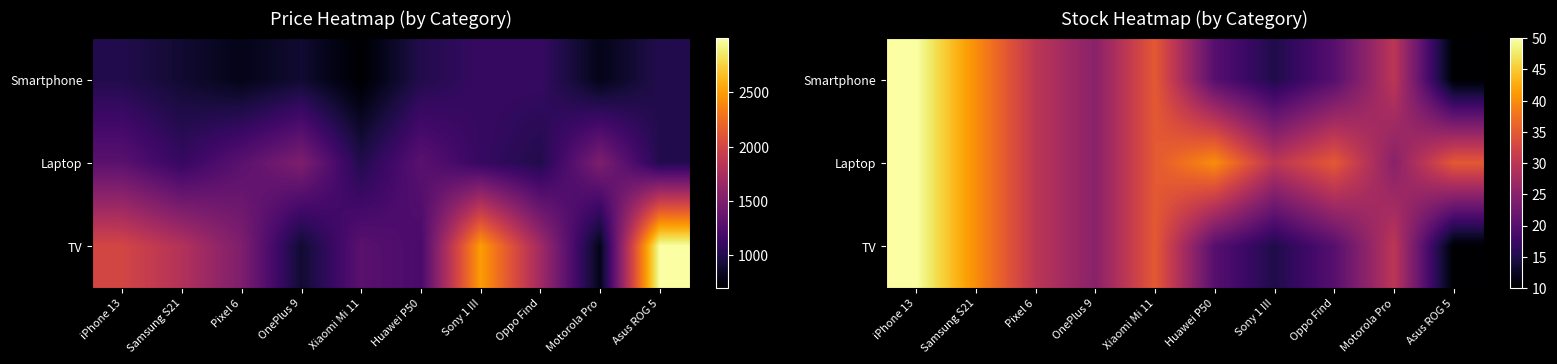

Is the value of Smartphone at Oppo Find greater than the value of TV at Oppo Find?

No